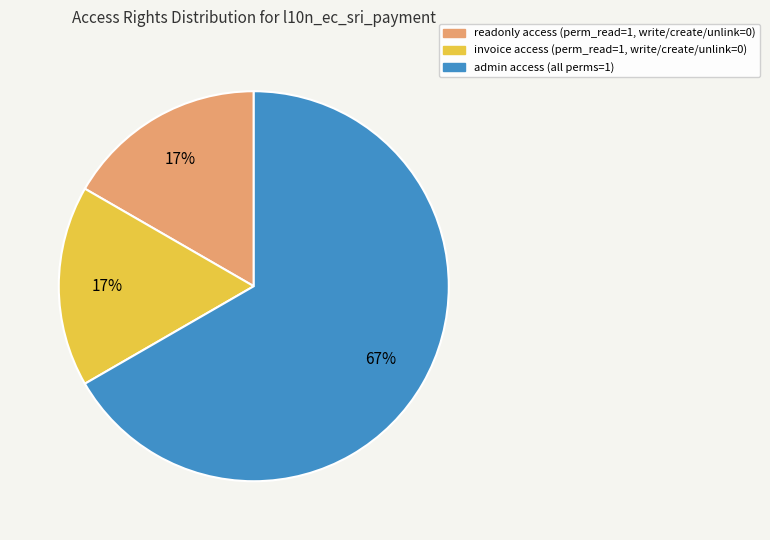

To the nearest percent, what is the average slice percentage?

33%